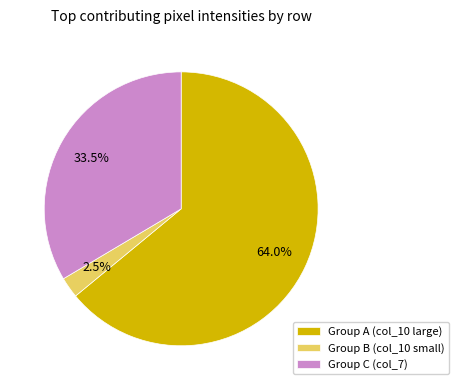

What is the total percentage of Group B (col_10 small) and Group C (col_7)?

36.0%